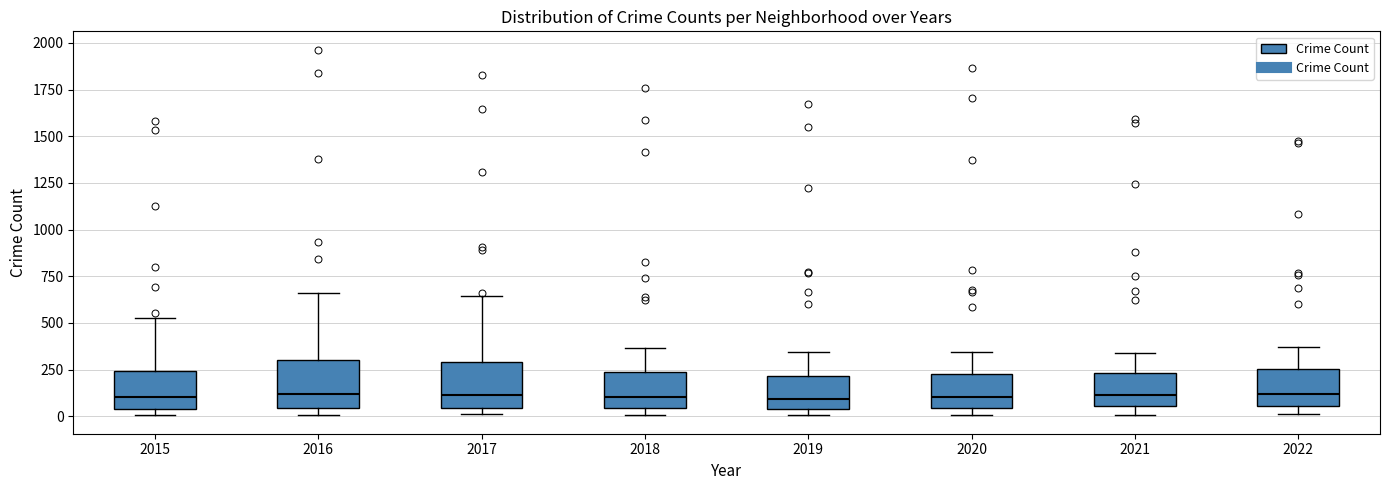

Where is the upper edge of the box at x = 2022 on the y-axis? The values are not printed on the chart, so give them approximately, as read against the axis.

250